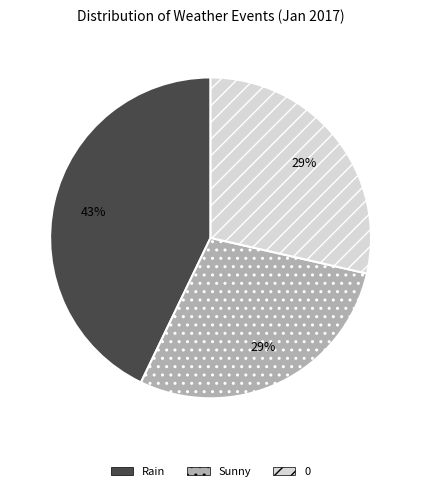

The Rain slice represents 36% of the pie. True or false?

False